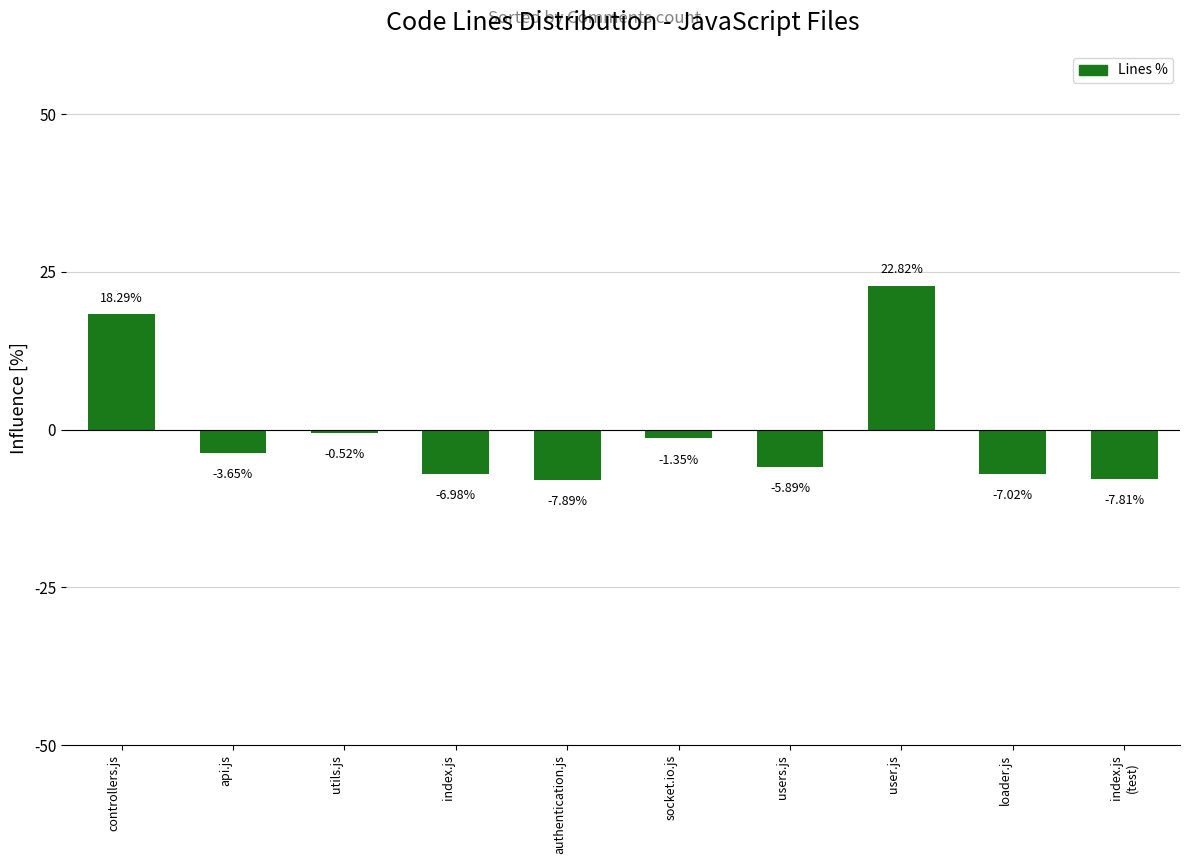

How many bars are there in total?

10